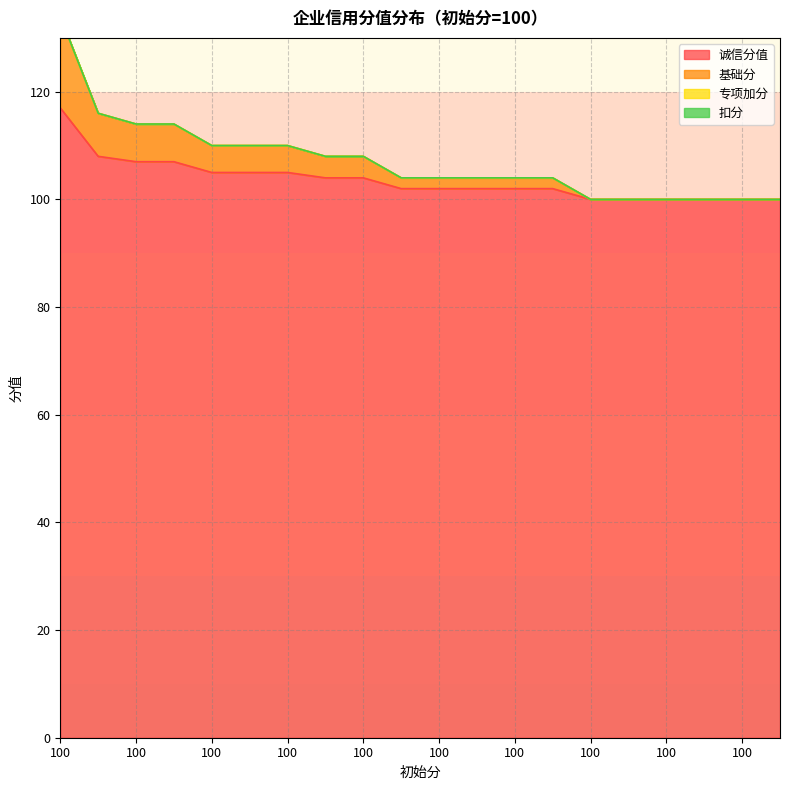

What is the difference between the 诚信分值 values at 100 and 100?

3